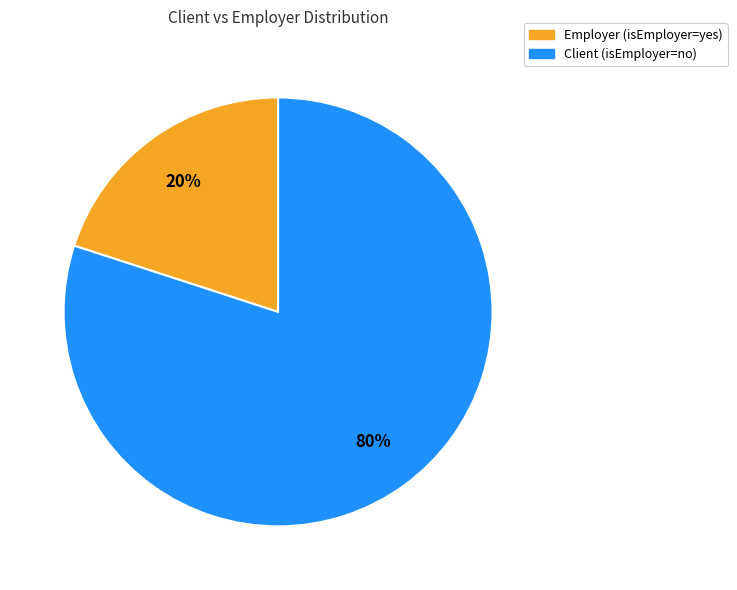

What is the majority slice?

Client (isEmployer=no)